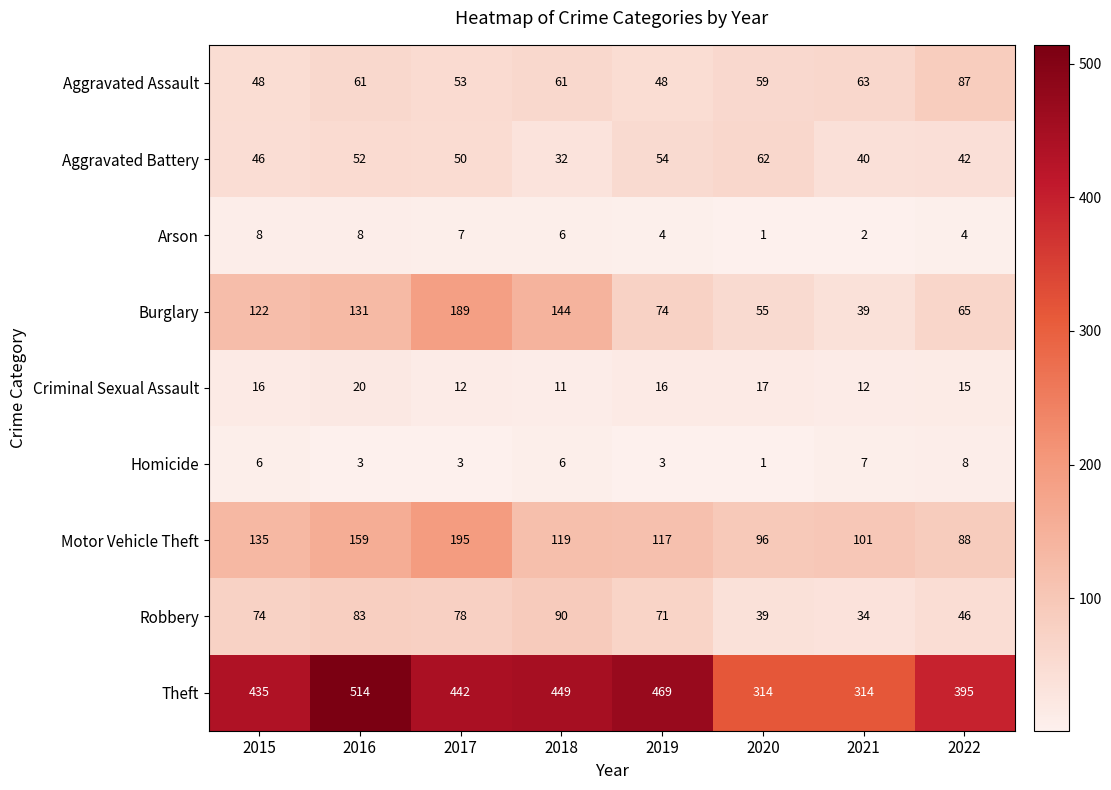

Between 2019 and 2022, which series saw the biggest shift?

Theft